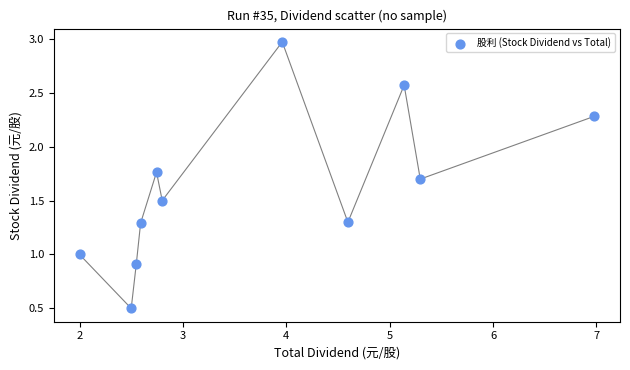

What is the average X value?

3.7